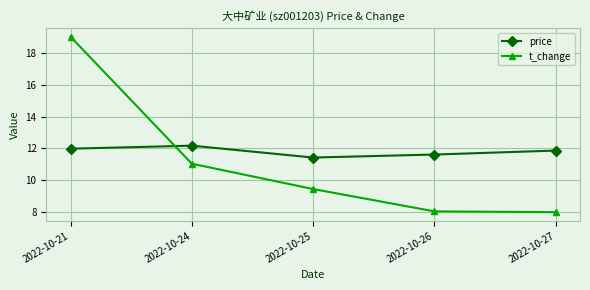

Where does the t_change series first go above 9?

2022-10-21